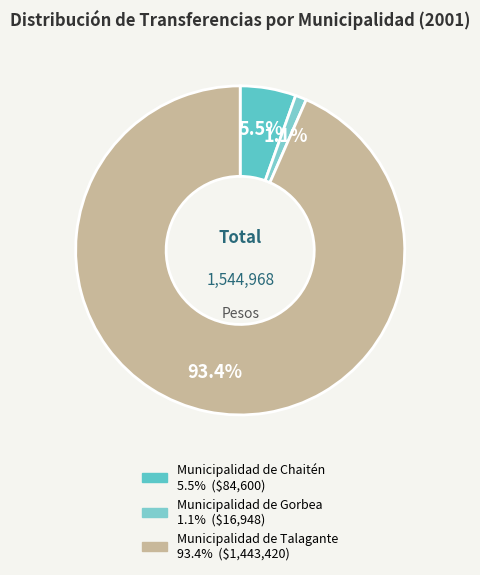

The Municipalidad de Gorbea slice represents 1% of the pie. True or false?

True